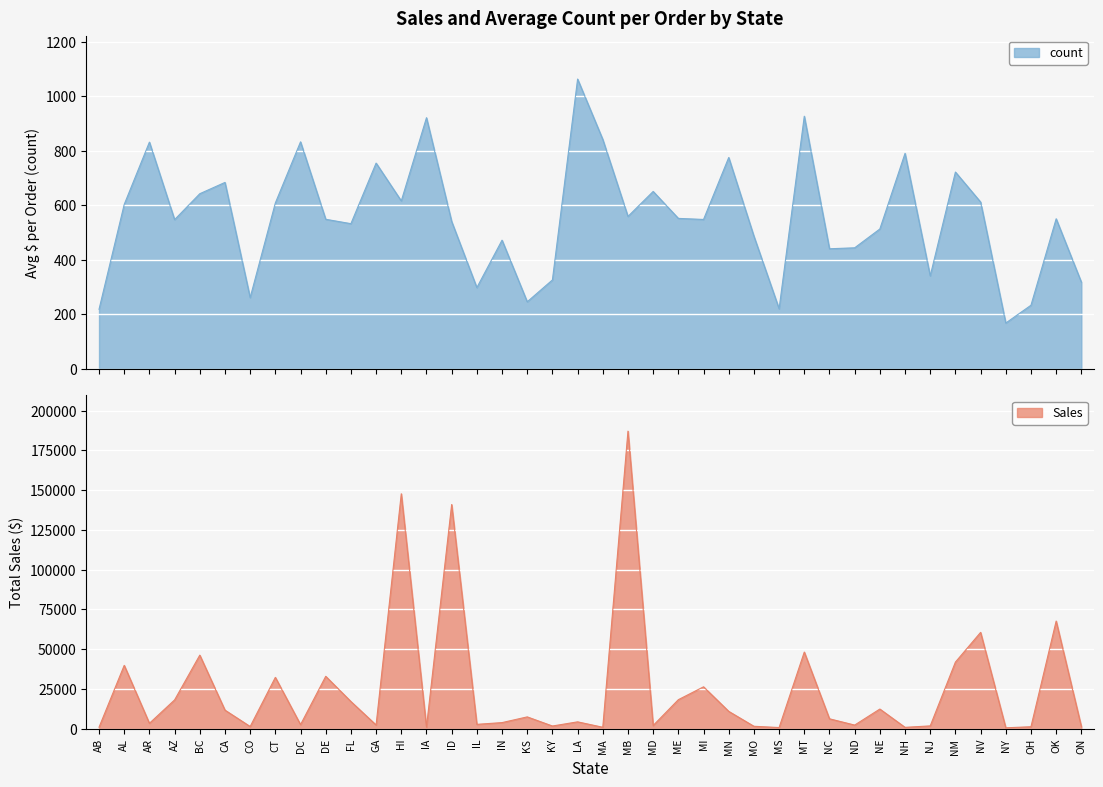

True or false: Sales and count intersect in this chart.

False